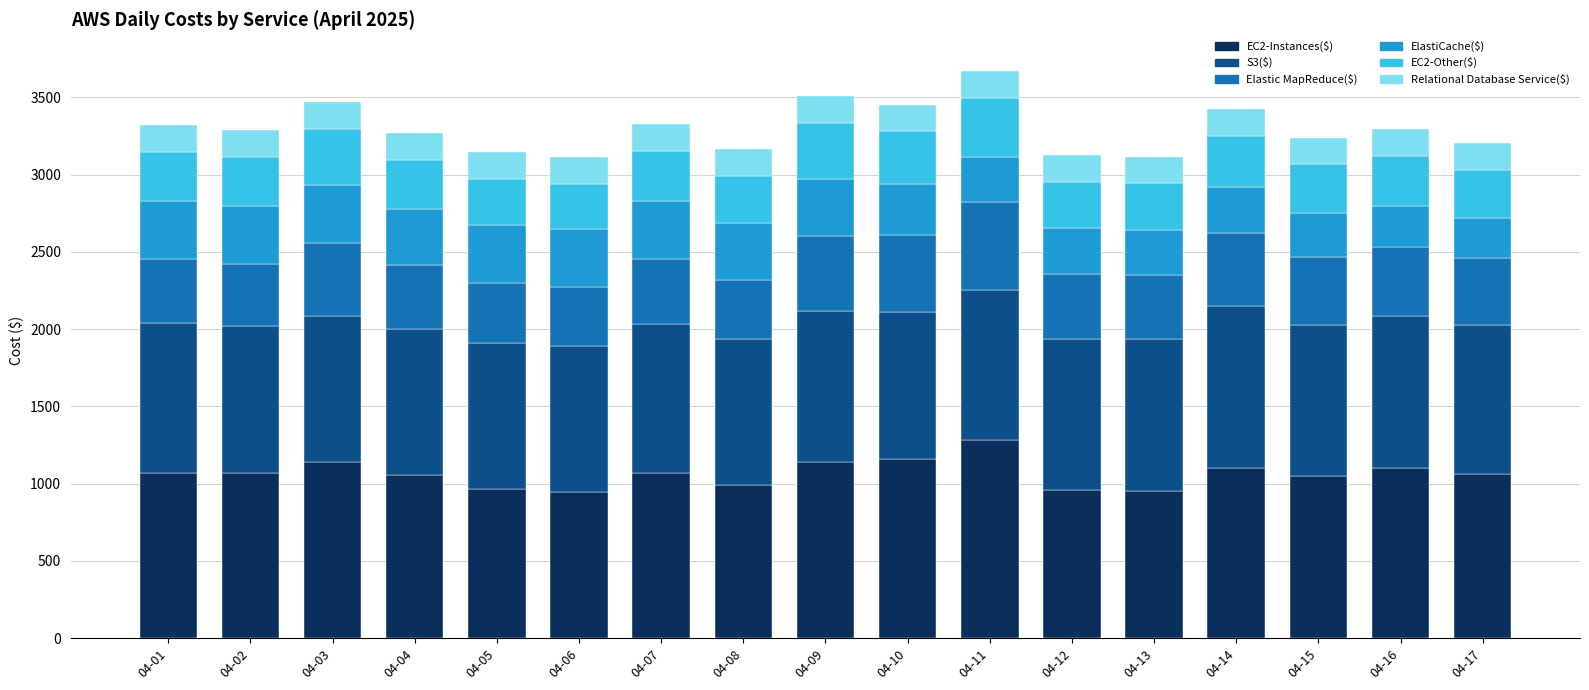

What value does the EC2-Instances($) series have at 04-07?

1067.9